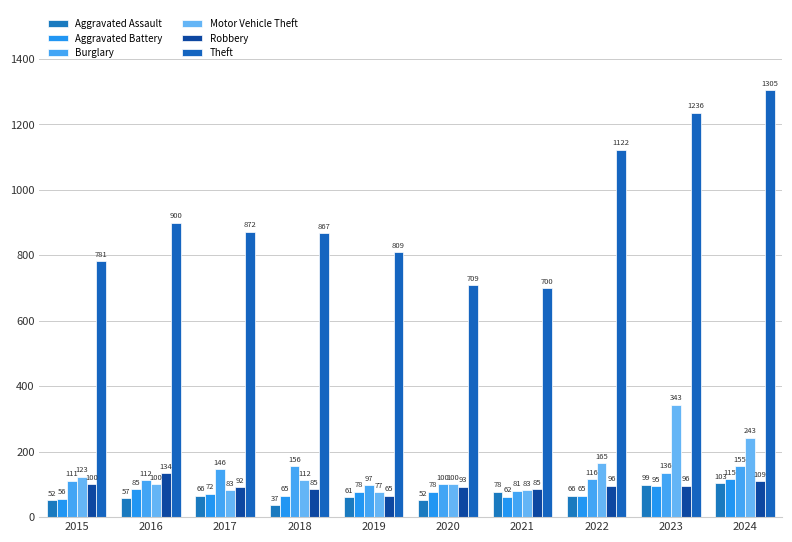

The value of Burglary at 2017 is 146. True or false?

True